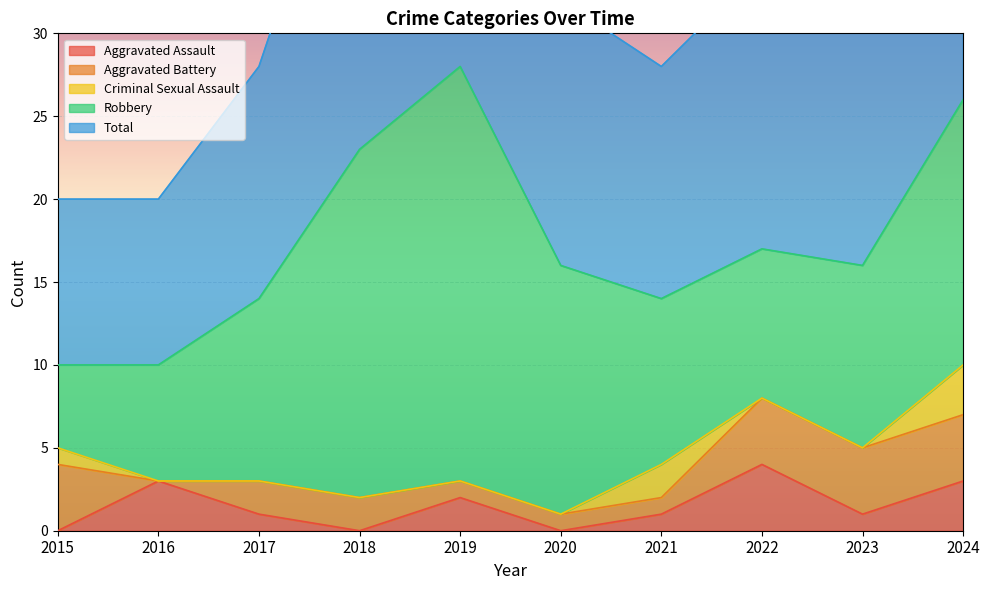

What is the average value of the Robbery series?

13